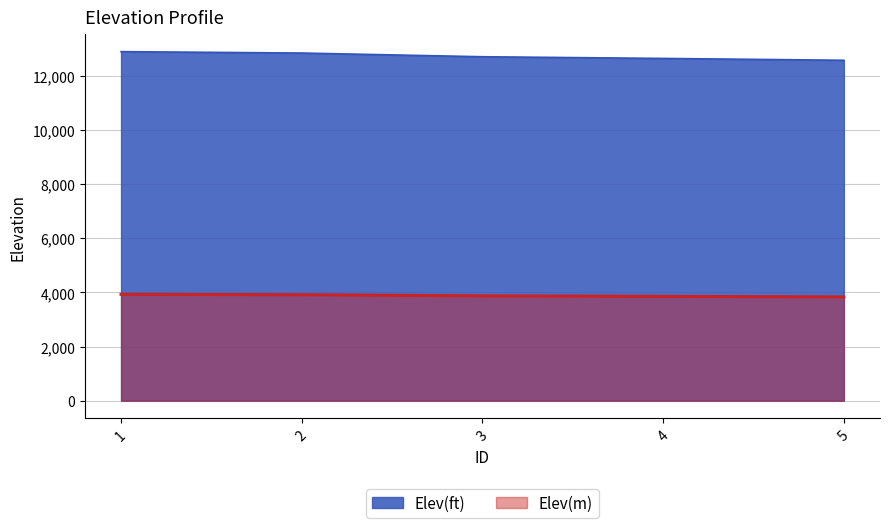

What is the value of the Elev(ft) point at the 5th from the left?

12571.8